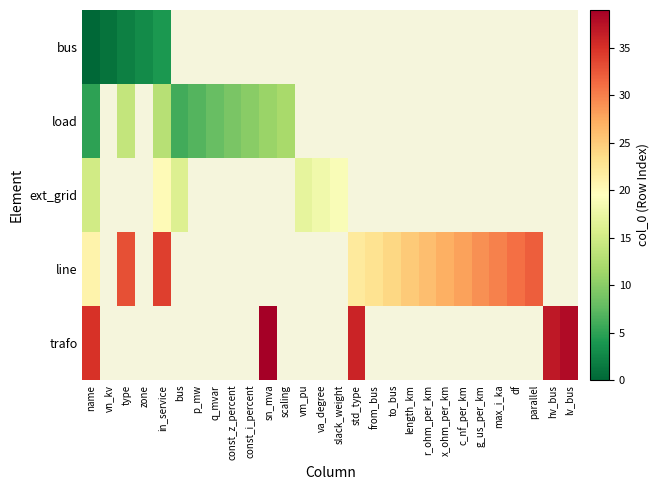

At const_z_percent, list the series in order from smallest to largest.

bus, load, ext_grid, line, trafo